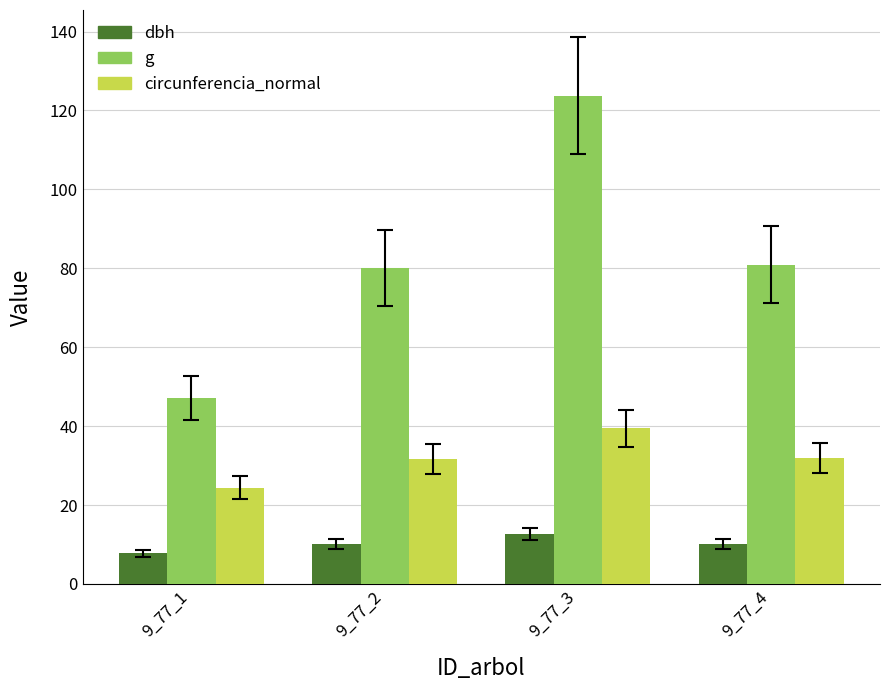

List the series in order of their peak value, highest first.

g, circunferencia_normal, dbh